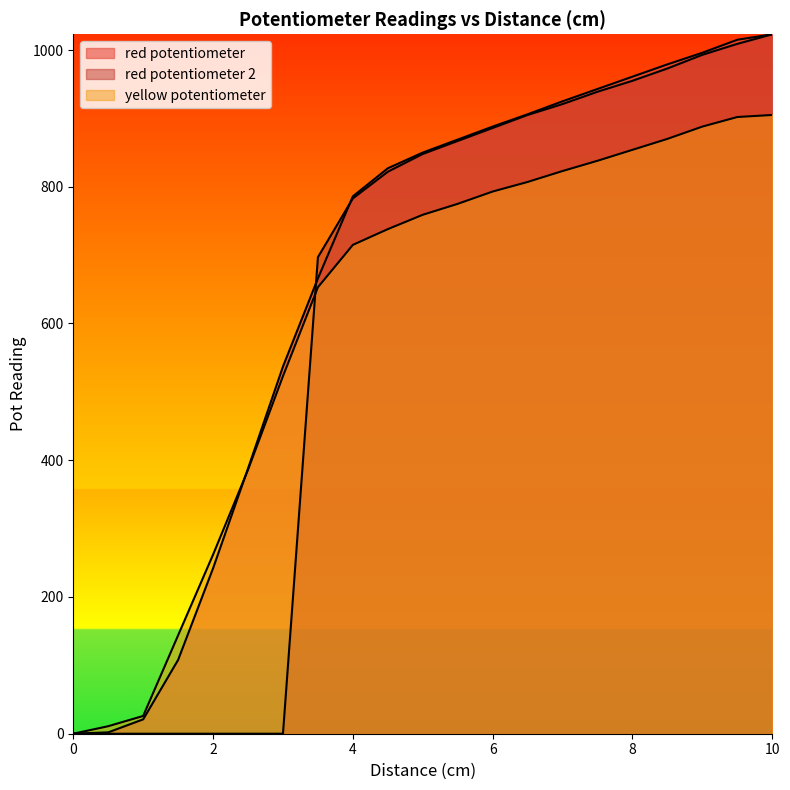

What is the maximum value for yellow potentiometer?

905